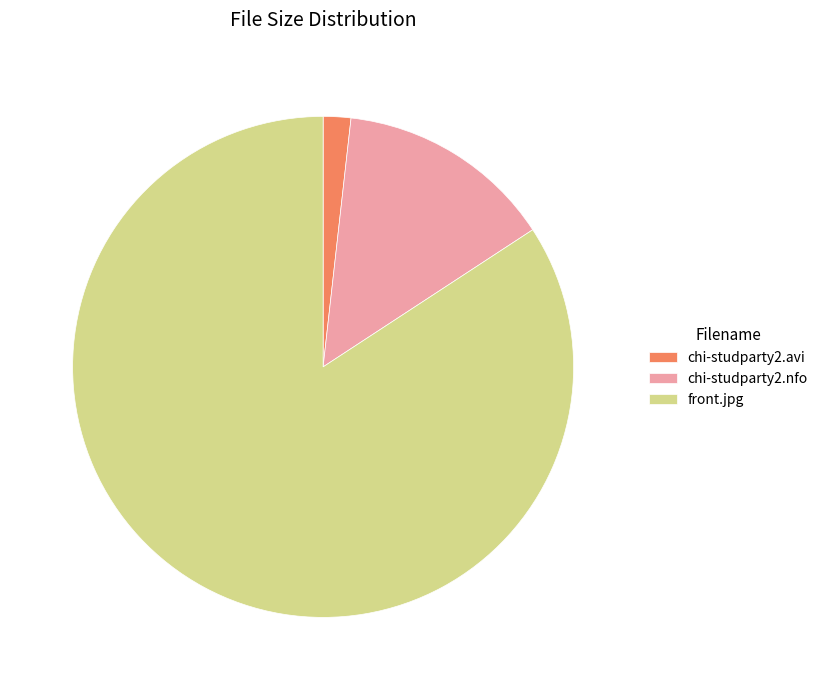

Approximately how many times larger is the value at front.jpg compared to chi-studparty2.avi?

47.3